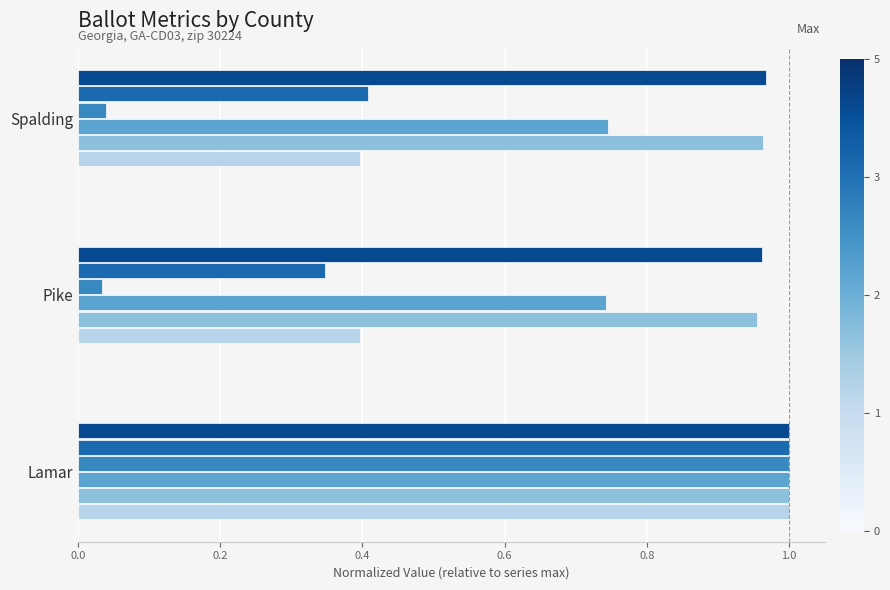

What is the spread (max minus min) of values at Pike?

0.9